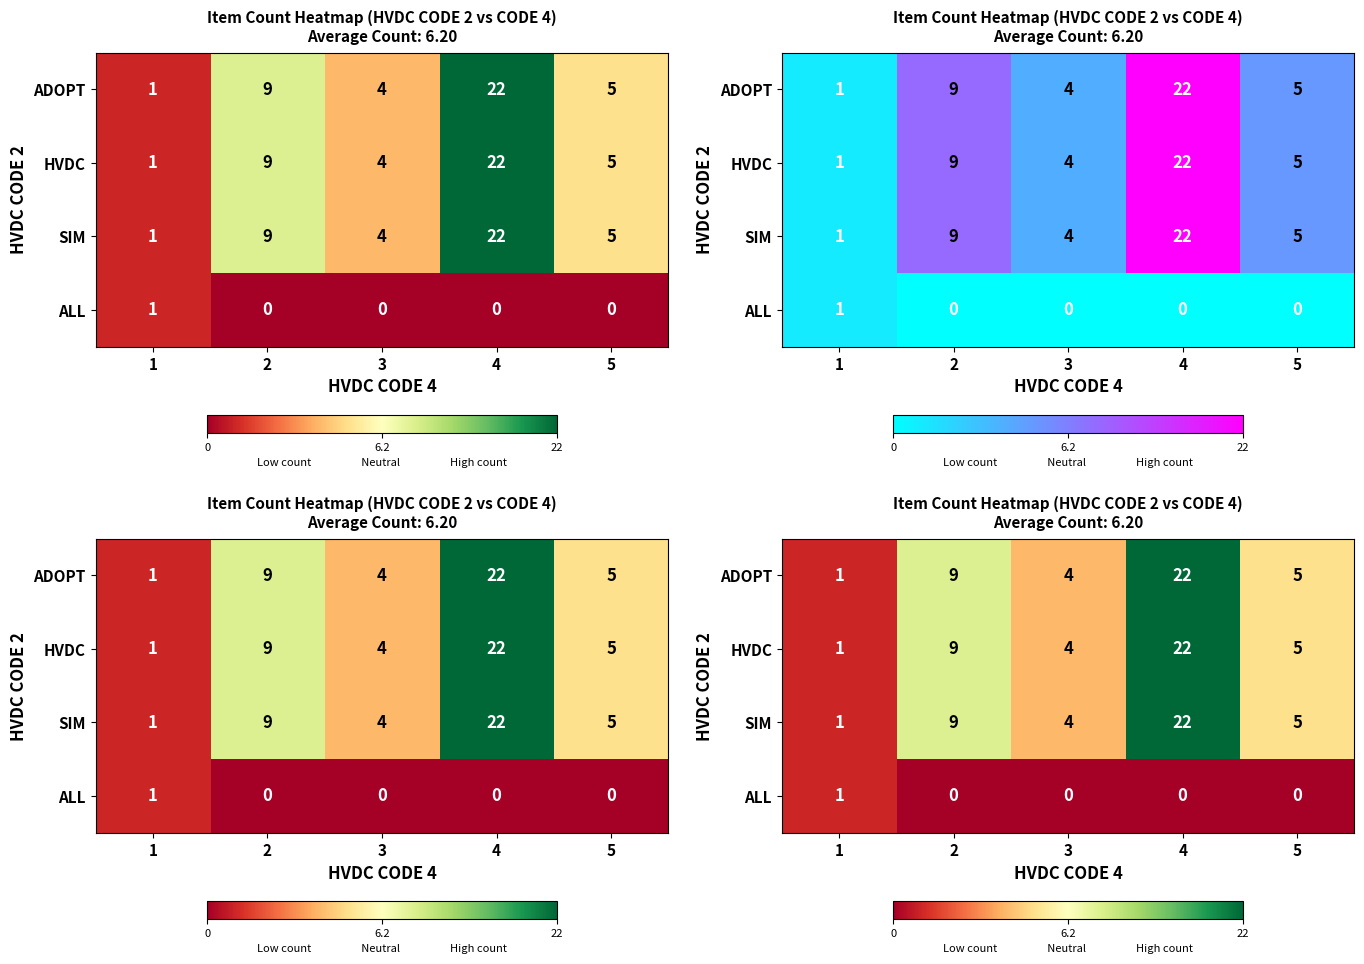

What is the sum of the ADOPT values at 2 and 4?

31